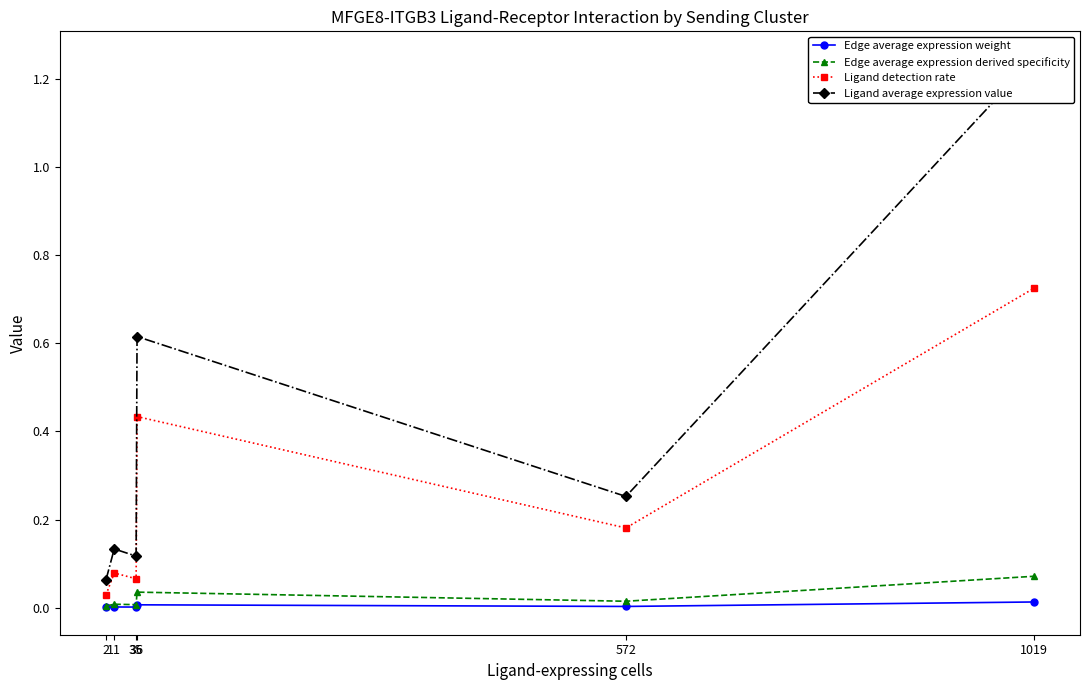

True or false: Ligand detection rate and Edge average expression derived specificity intersect in this chart.

False